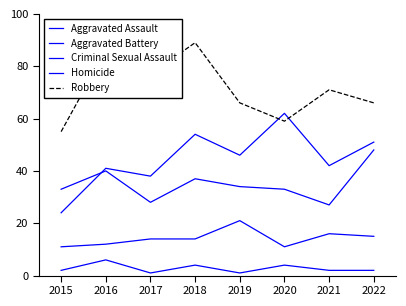

How many lines are shown in the chart?

5